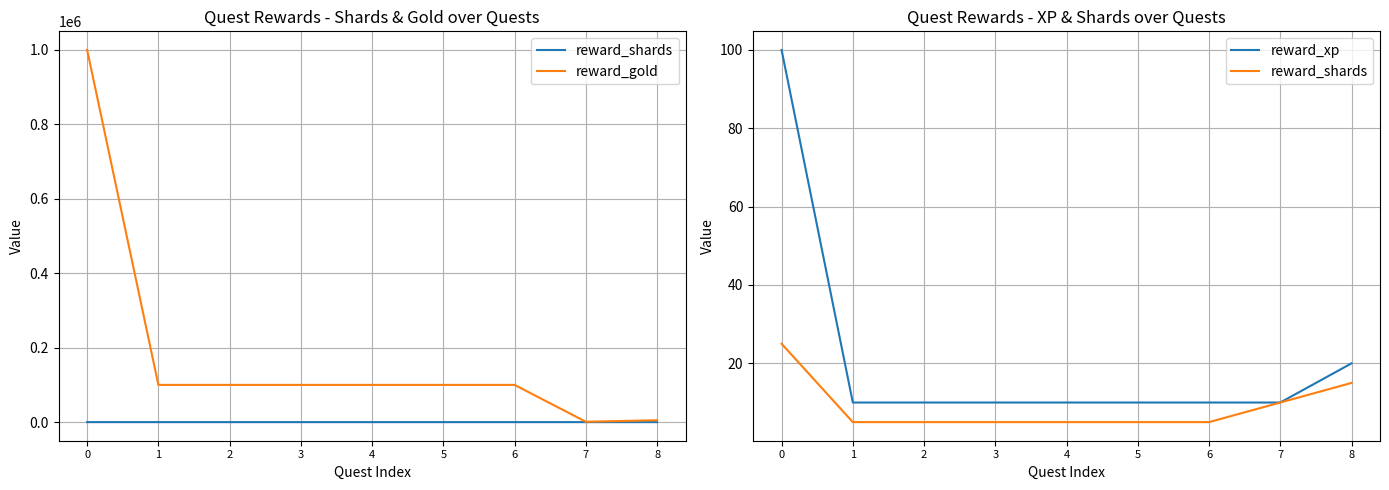

Reading left to right, extract all data points from this chart.

reward_shards: 25	5	5	5	5	5	5	10	15
reward_gold: 1000000	100000	100000	100000	100000	100000	100000	1000	5000
reward_xp: 100	10	10	10	10	10	10	10	20